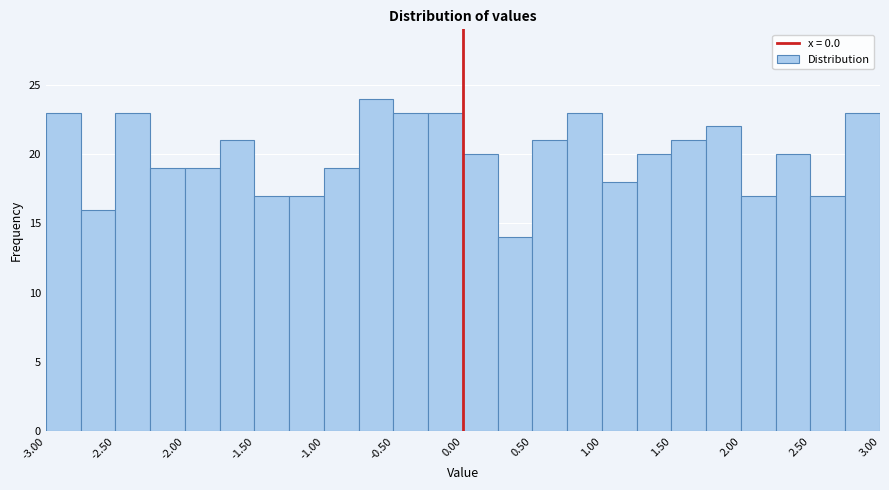

Reading left to right, transcribe this chart: for each bar, give the range it covers on the x-axis and its height. The values are not printed on the chart, so give them approximately, as read against the axis.

-3.00 to -2.75: 23
-2.75 to -2.50: 16
-2.50 to -2.25: 23
-2.25 to -2.00: 19
-2.00 to -1.75: 19
-1.75 to -1.50: 21
-1.50 to -1.25: 17
-1.25 to -1.00: 17
-1.00 to -0.75: 19
-0.75 to -0.50: 24
-0.50 to -0.25: 23
-0.25 to 0.00: 23
0.00 to 0.25: 20
0.25 to 0.50: 14
0.50 to 0.75: 21
0.75 to 1.00: 23
1.00 to 1.25: 18
1.25 to 1.50: 20
1.50 to 1.75: 21
1.75 to 2.00: 22
2.00 to 2.25: 17
2.25 to 2.50: 20
2.50 to 2.75: 17
2.75 to 3.00: 23